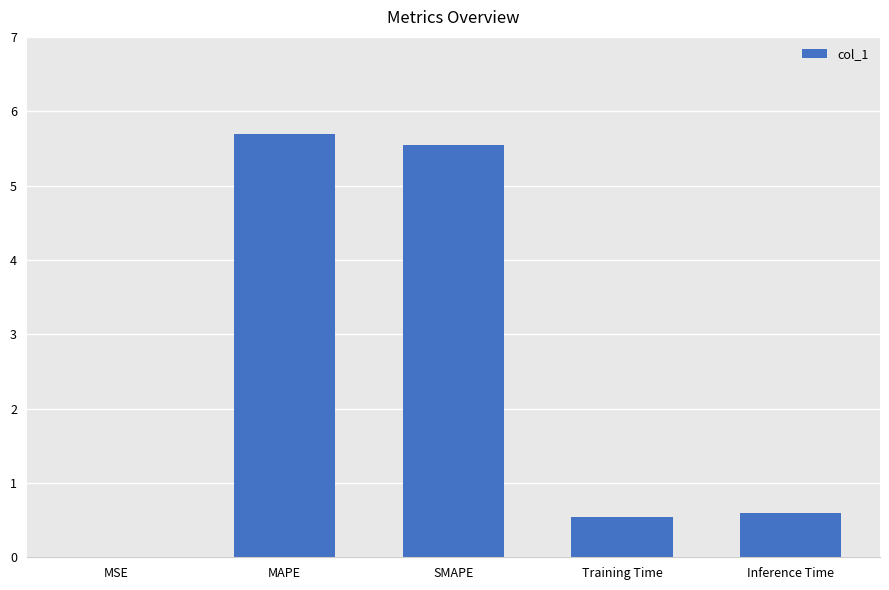

The value at Training Time is 0.9. True or false?

False